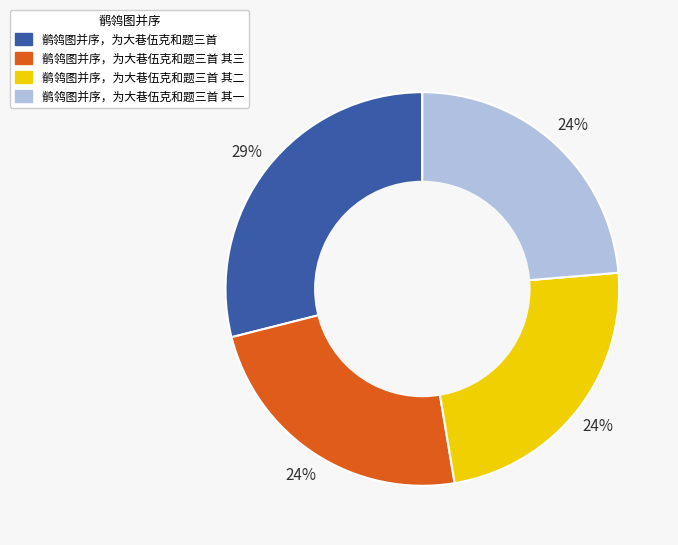

To the nearest percent, what is the difference between the largest and smallest slice percentages?

5%